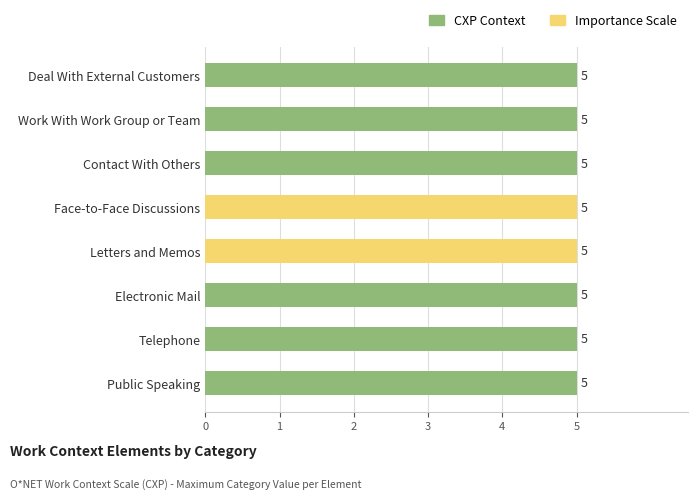

Which series changed the most between Face-to-Face Discussions and Work With Work Group or Team?

Never